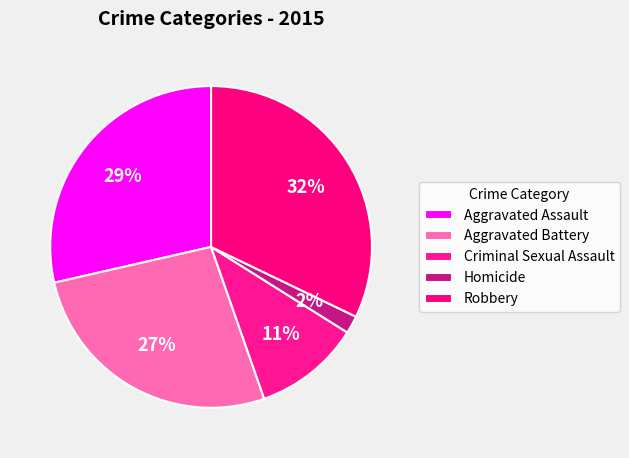

How many segments does this pie chart have?

5